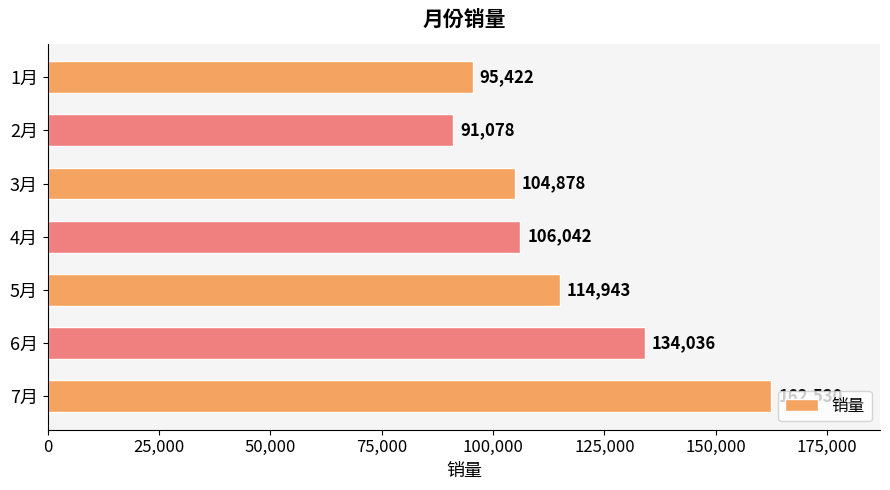

What is the sum of all values?

808929